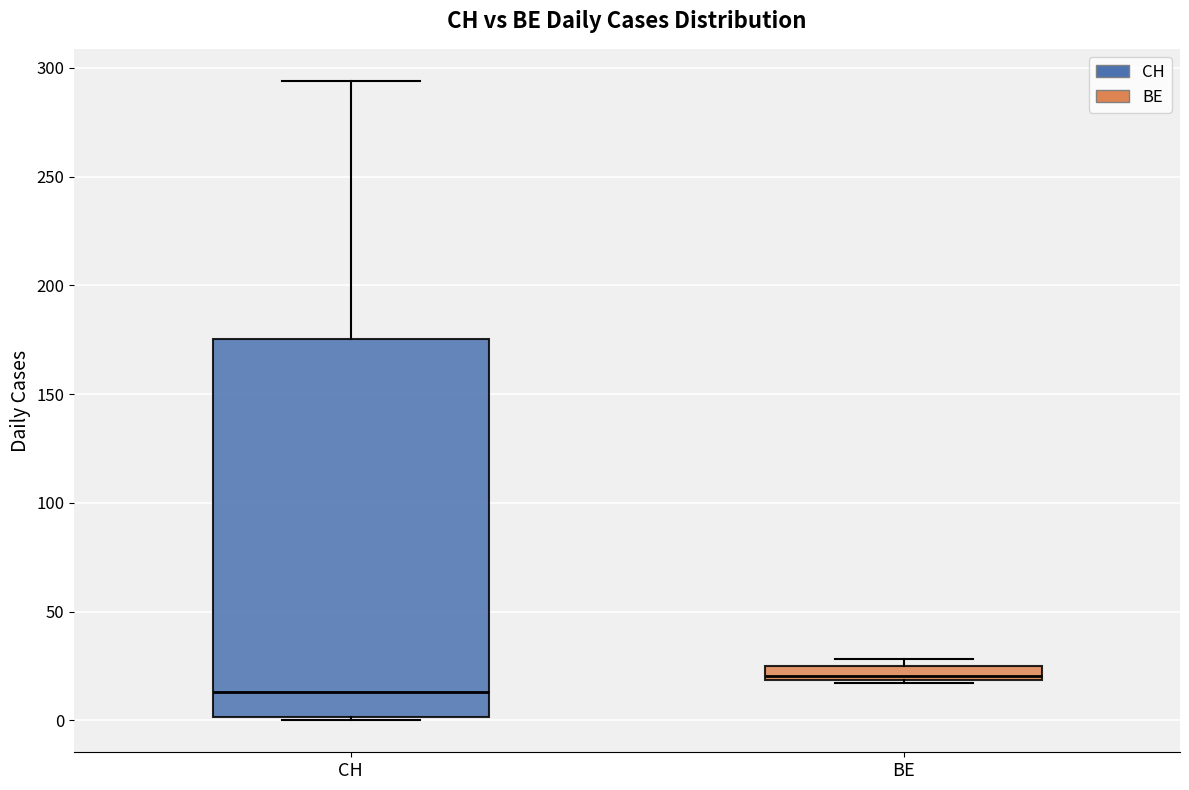

Which box's median line is the lowest?

CH